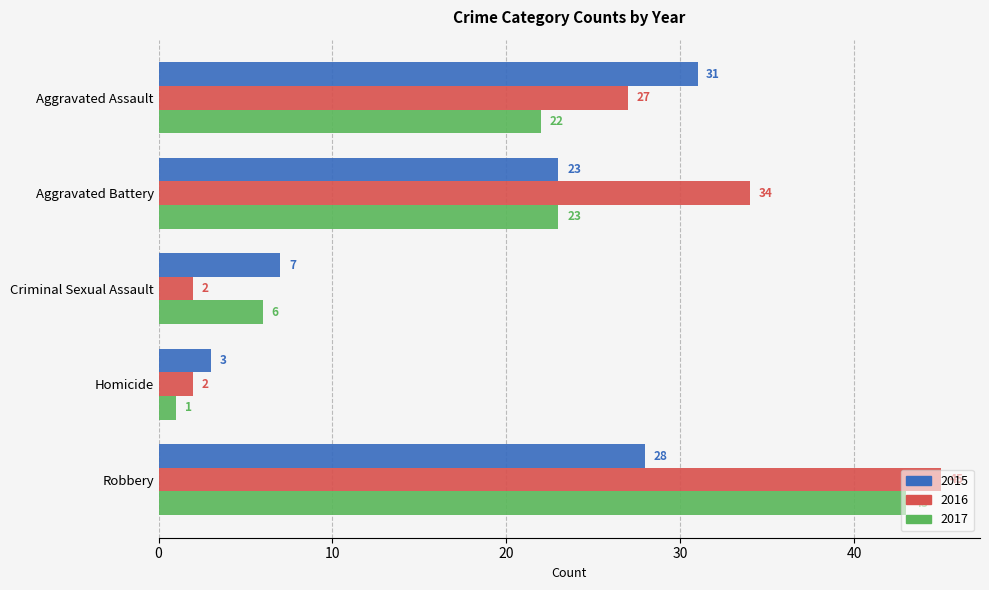

At which label does 2015 reach its peak?

Aggravated Assault